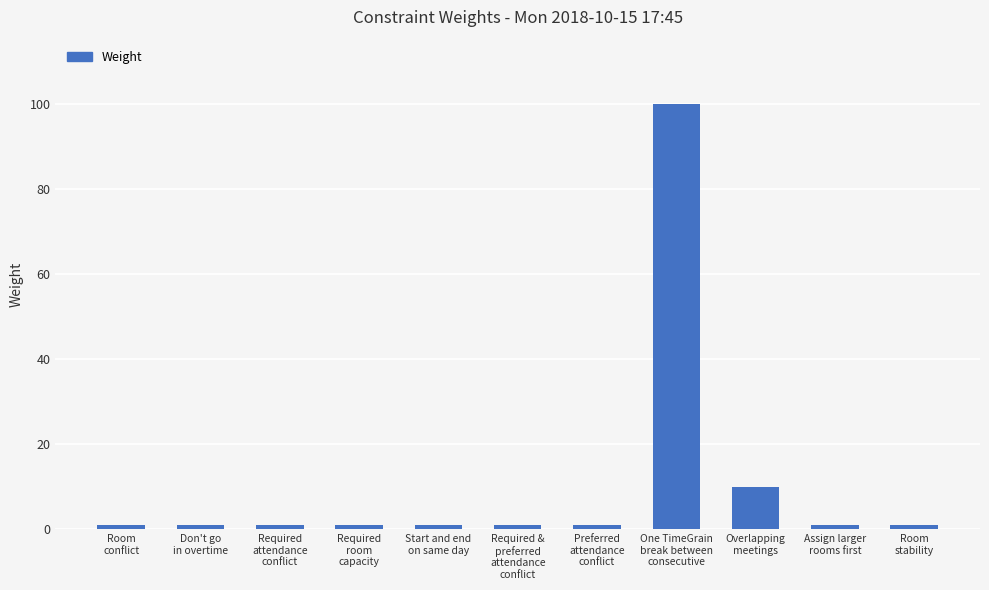

Reading left to right, list all the values displayed in this chart.

Room
conflict=1	Don't go
in overtime=1	Required
attendance
conflict=1	Required
room
capacity=1	Start and end
on same day=1	Required &
preferred
attendance
conflict=1	Preferred
attendance
conflict=1	One TimeGrain
break between
consecutive=100	Overlapping
meetings=10	Assign larger
rooms first=1	Room
stability=1